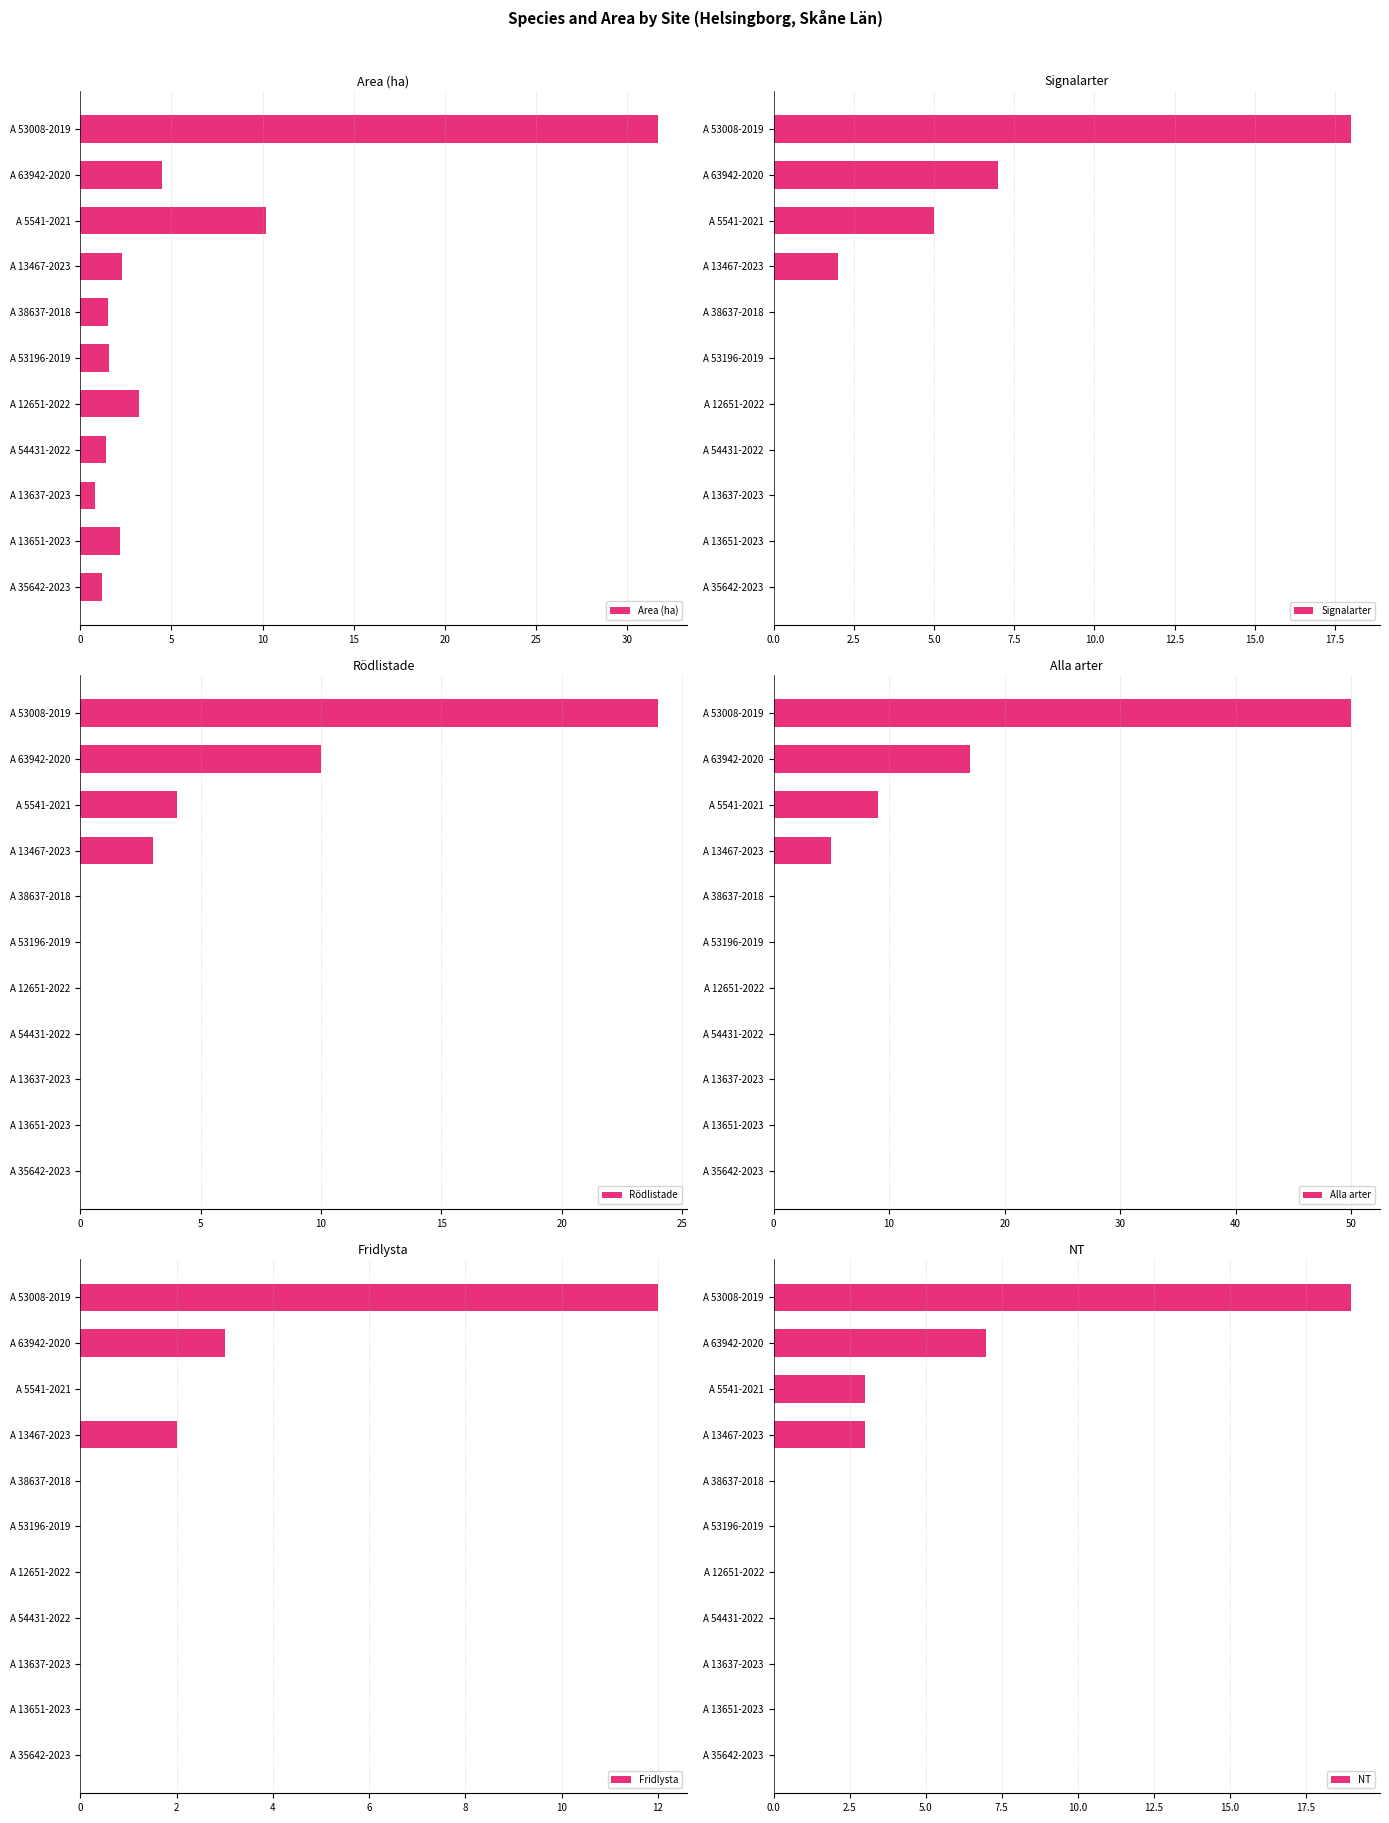

The Area (ha) series shows 31.7 at A 53008-2019. True or false?

True